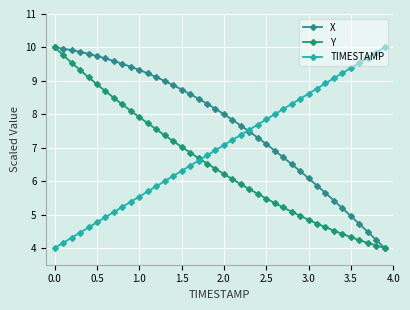

How many lines are shown in the chart?

3